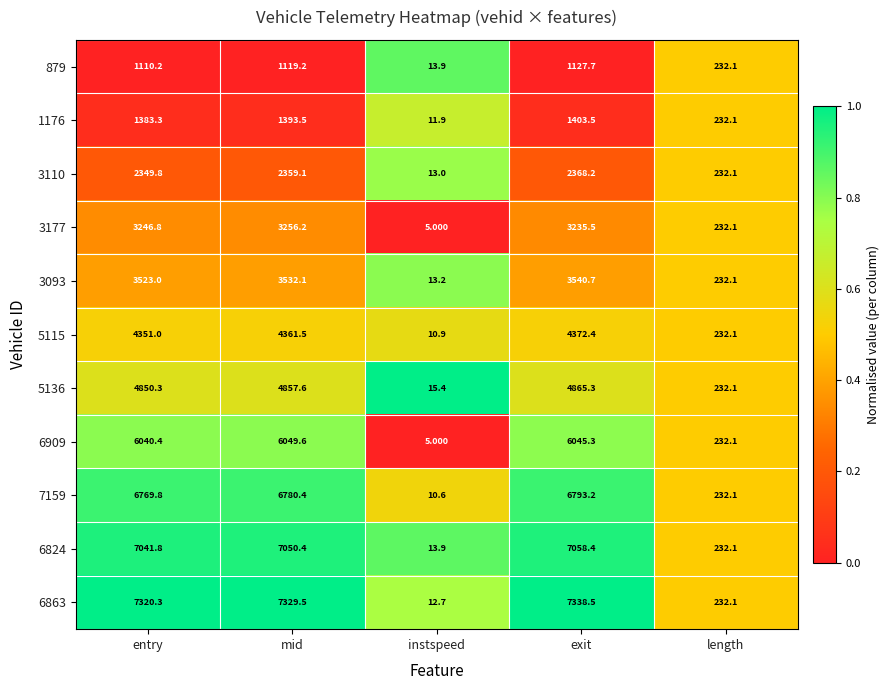

At which category does the chart reach its minimum across all series?

instspeed